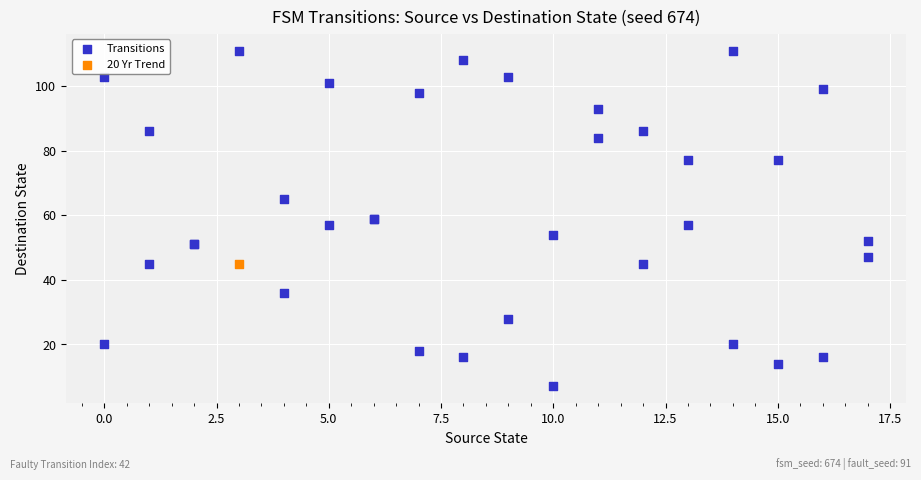

What are all the series names shown in the legend?

Transitions, 20 Yr Trend